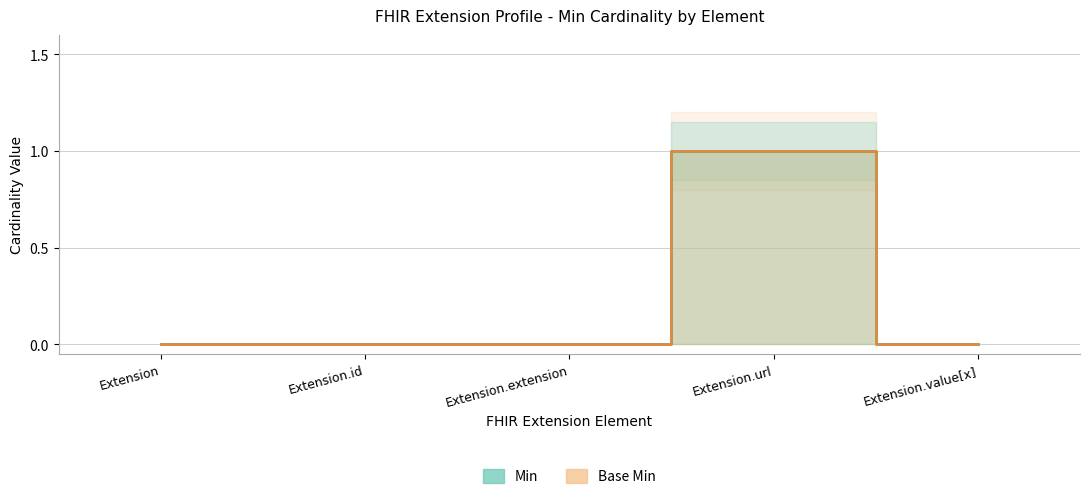

True or false: Base Min has more than 2 interior local peaks.

False